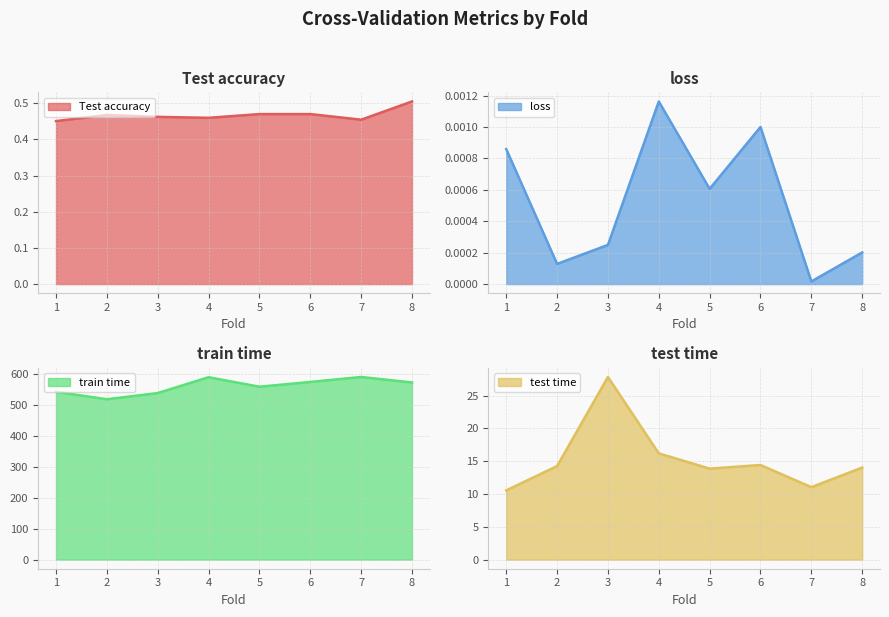

Which series changed the most between 4 and 8?

train time line